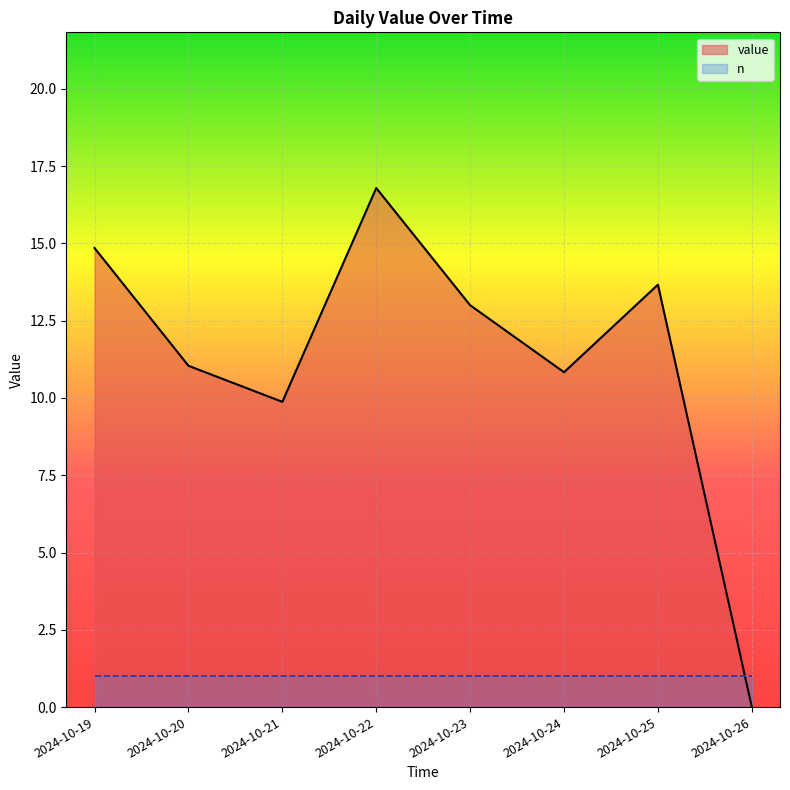

Rank the series at 2024-10-25 from highest to lowest value.

value, n